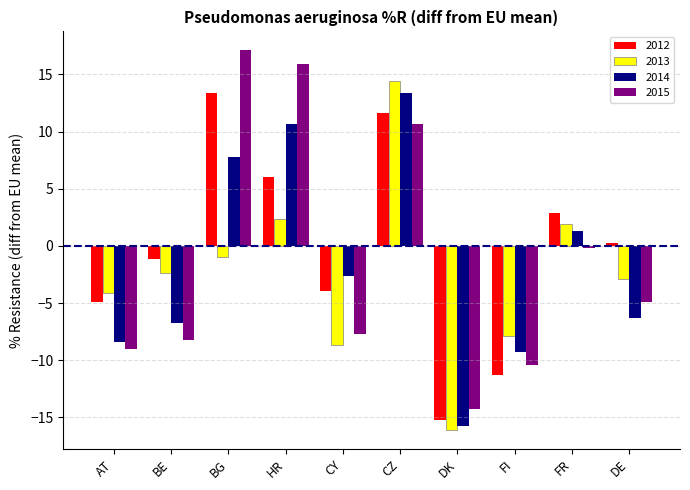

What is the sum of all 2013 values?

-24.4